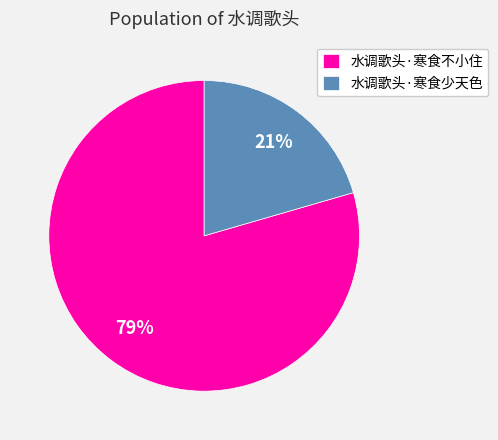

Does 水调歌头·寒食少天色 represent more than half of the total?

No